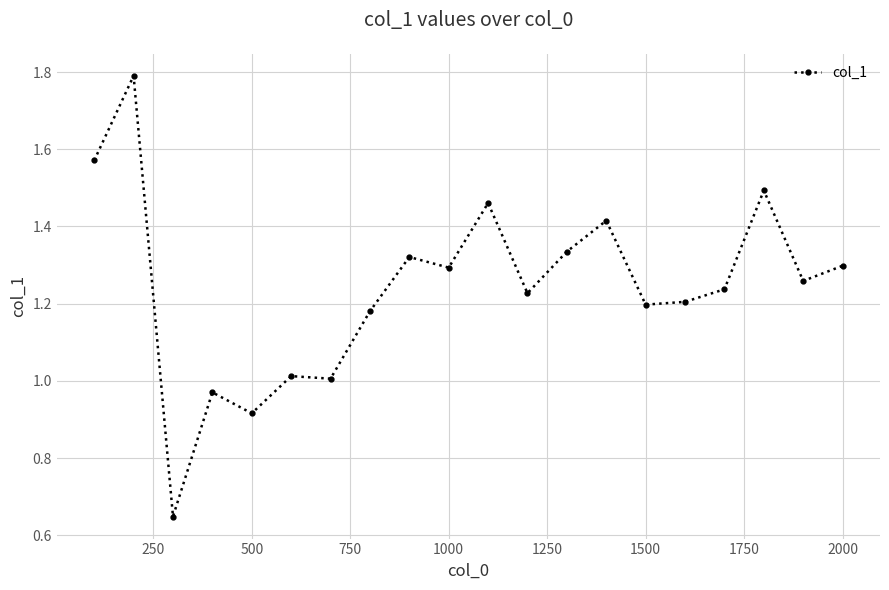

What is the sum of all values?

24.8